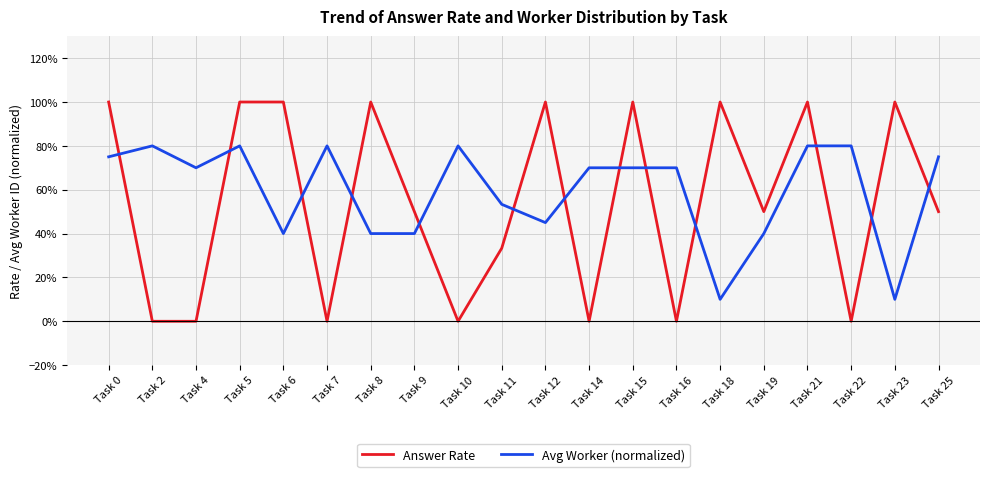

What is the total value across all series at Task 8?

1.4